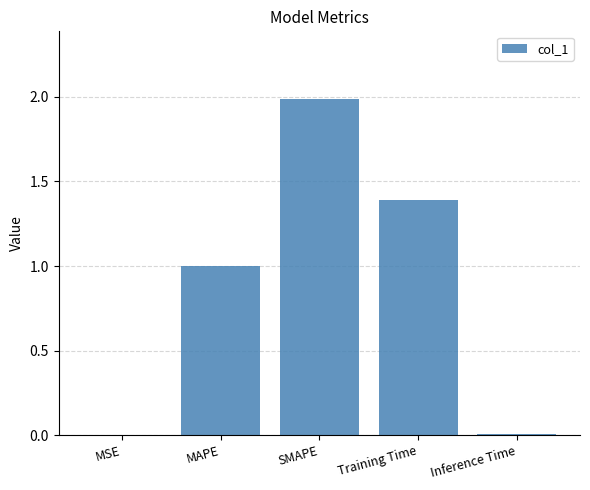

The chart shows a value of 1.0 at MAPE. True or false?

True